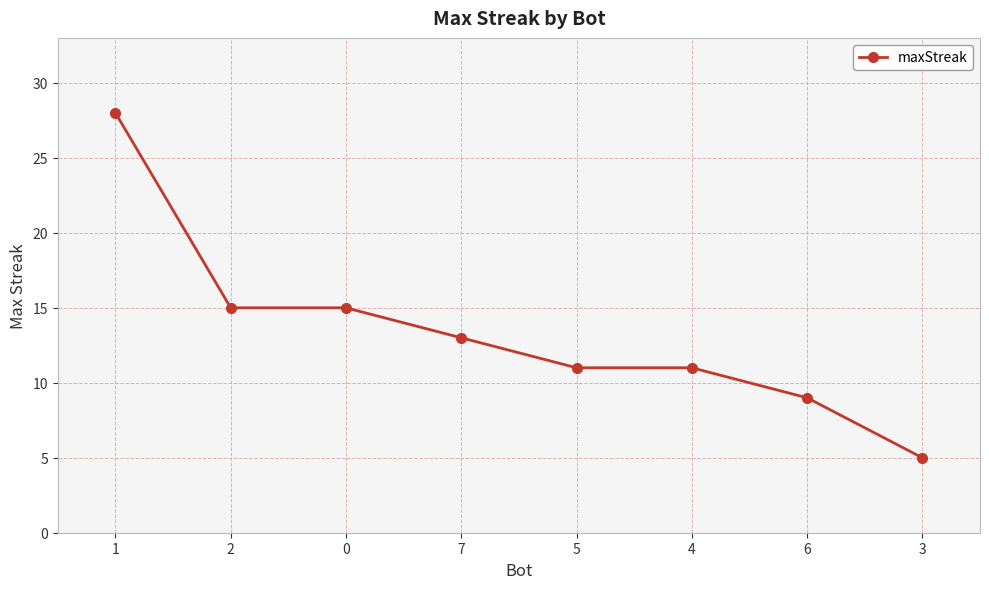

What is the maximum value shown in the chart?

28